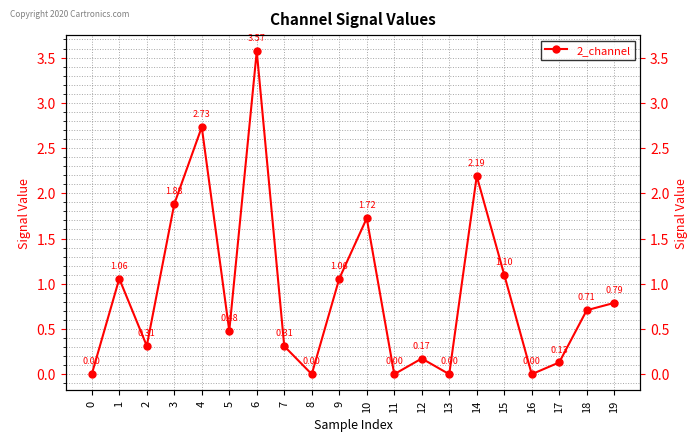

True or false: there are more than 1 points higher than both neighbors.

True